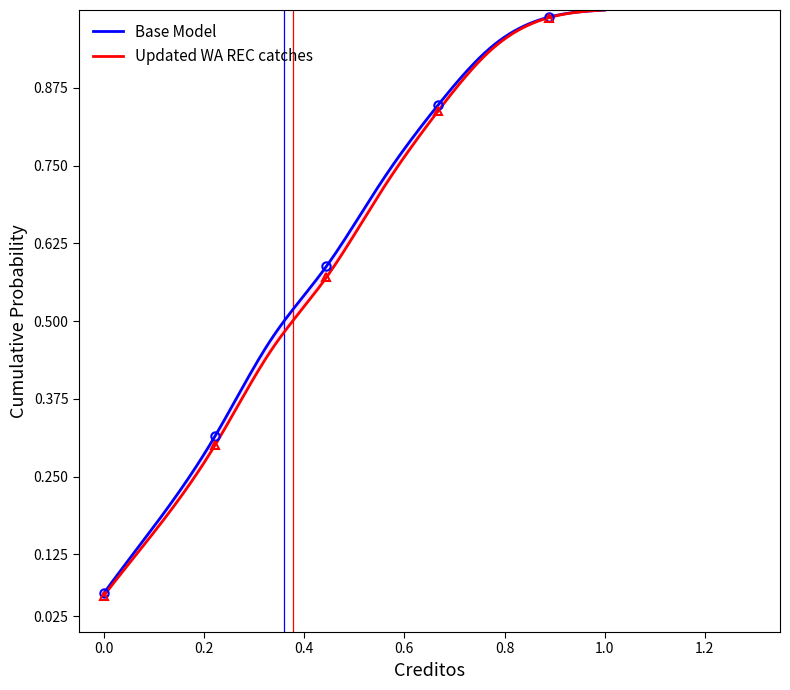

What is the difference between the maximum and minimum values?

0.9